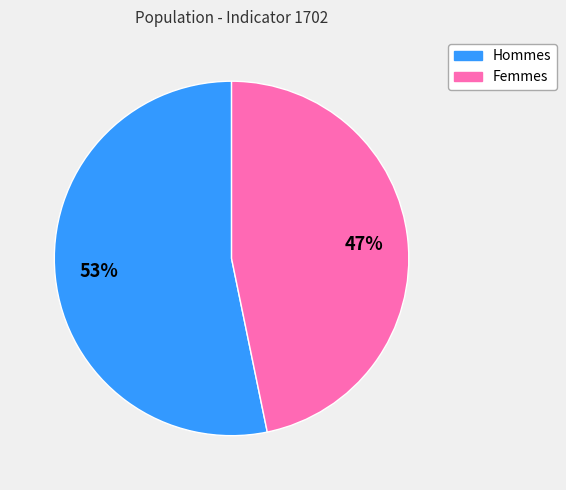

Is there a majority slice in this chart?

Yes